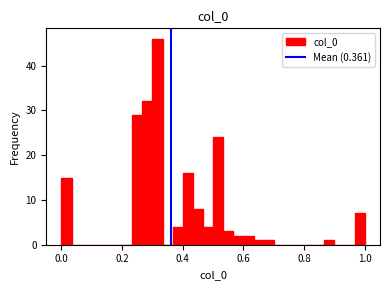

Read against the x-axis, roughly where is the centre of the tallest bar?

0.32